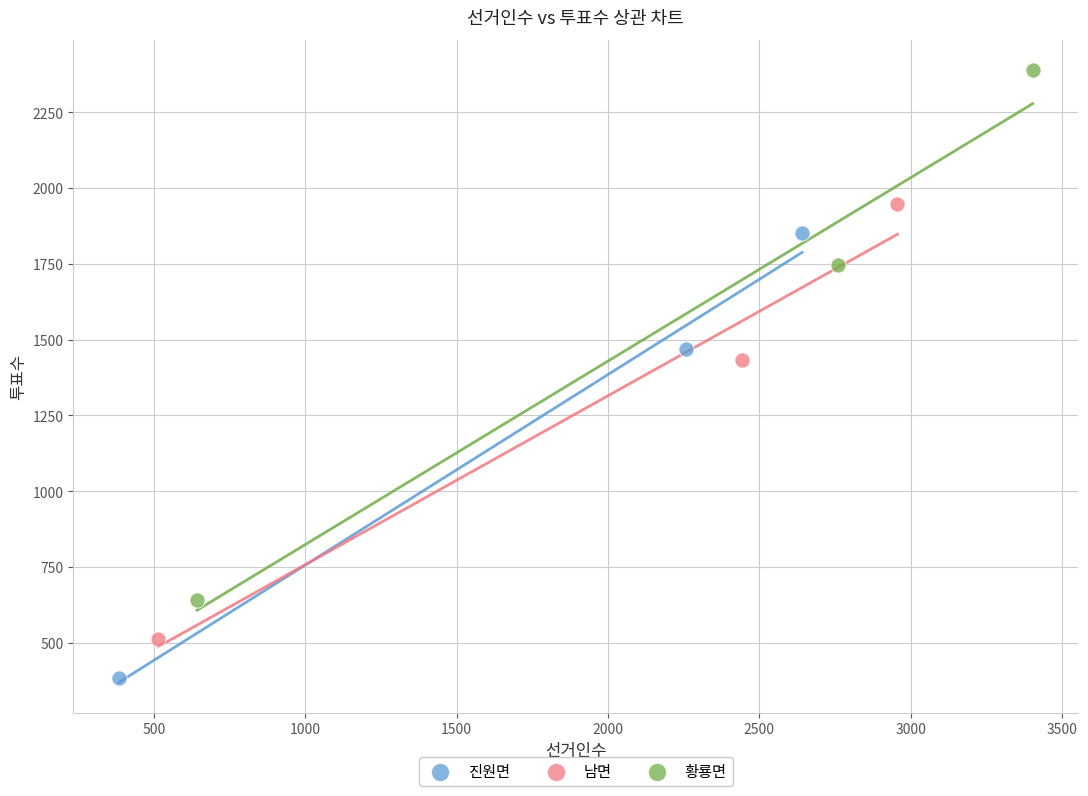

Which series contains the highest Y value?

황룡면